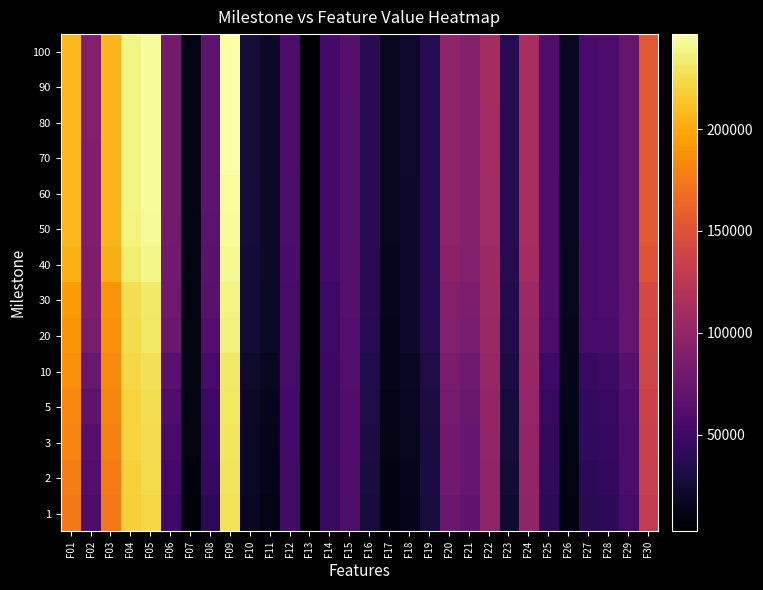

Reading right to left, extract all data points from this chart.

1: F30=129609.0	F29=54500.7	F28=40017.7	F27=37949.5	F26=10425.2	F25=39561.8	F24=98669.4	F23=23250.8	F22=97097.8	F21=69099.4	F20=76373.3	F19=28487.2	F18=14598.3	F17=9558.3	F16=28154.9	F15=59618.8	F14=45504.8	F13=2575.5	F12=52494.7	F11=12588.7	F10=17982.5	F09=228150.0	F08=40028.7	F07=7769.2	F06=49463.0	F05=222737.0	F04=218662.0	F03=174321.0	F02=58228.4	F01=174488.0
2: F30=132595.0	F29=57350.8	F28=42758.3	F27=40124.7	F26=11649.5	F25=42588.2	F24=99771.1	F23=25769.3	F22=98636.8	F21=72213.7	F20=78916.5	F19=29294.4	F18=15914.9	F17=10522.0	F16=29791.4	F15=59857.0	F14=46269.8	F13=2881.3	F12=53078.2	F11=14242.6	F10=18939.2	F09=229210.0	F08=44542.7	F07=8631.8	F06=53366.0	F05=224012.0	F04=219521.0	F03=176324.0	F02=61962.7	F01=177539.0
3: F30=133870.0	F29=58127.0	F28=44294.4	F27=41772.4	F26=12329.5	F25=43394.1	F24=100060.0	F23=26531.9	F22=99604.8	F21=72998.5	F20=80043.8	F19=29739.8	F18=16428.8	F17=11163.8	F16=30593.2	F15=60016.0	F14=46600.6	F13=3013.3	F12=53362.4	F11=14659.3	F10=19571.5	F09=229667.0	F08=46511.3	F07=8942.6	F06=55399.3	F05=224740.0	F04=220019.0	F03=179190.0	F02=64423.5	F01=179962.0
5: F30=135729.0	F29=59968.1	F28=46606.9	F27=43337.5	F26=13145.7	F25=46033.7	F24=101329.0	F23=28062.0	F22=100076.0	F21=75064.7	F20=81911.2	F19=30728.7	F18=17253.6	F17=12303.6	F16=31561.7	F15=60284.4	F14=47214.5	F13=3246.2	F12=53805.7	F11=15439.1	F10=20463.1	F09=230680.0	F08=49838.3	F07=9700.4	F06=60179.6	F05=225711.0	F04=220862.0	F03=181668.0	F02=68553.5	F01=182598.0
10: F30=138401.0	F29=62774.3	F28=48819.6	F27=46445.8	F26=14589.3	F25=49744.2	F24=102489.0	F23=31129.5	F22=101712.0	F21=78146.5	F20=84397.5	F19=32128.7	F18=18681.7	F17=13518.4	F16=33213.9	F15=60742.9	F14=48027.0	F13=3543.7	F12=54743.7	F11=16714.7	F10=22092.1	F09=231466.0	F08=55189.1	F07=10060.7	F06=65497.3	F05=227189.0	F04=222041.0	F03=184345.0	F02=74648.9	F01=186579.0
20: F30=139904.0	F29=70520.0	F28=55811.6	F27=54237.4	F26=15535.5	F25=58037.4	F24=103027.0	F23=34272.1	F22=103430.0	F21=84373.8	F20=88788.5	F19=36098.1	F18=20768.6	F17=14648.9	F16=37533.4	F15=62542.8	F14=48576.9	F13=3612.9	F12=55229.7	F11=18909.0	F10=25721.1	F09=237049.0	F08=62184.7	F07=10179.5	F06=75029.7	F05=231199.0	F04=225371.0	F03=186711.0	F02=83661.0	F01=190143.0
30: F30=141881.0	F29=71690.5	F28=57078.7	F27=55527.8	F26=16139.1	F25=59416.7	F24=104007.0	F23=35759.0	F22=104537.0	F21=86116.1	F20=90094.9	F19=37007.9	F18=21400.7	F17=15193.0	F16=38089.2	F15=62648.9	F14=49232.2	F13=3708.8	F12=55746.3	F11=19700.8	F10=26287.1	F09=237682.0	F08=64978.1	F07=10237.9	F06=78144.5	F05=232109.0	F04=226579.0	F03=188494.0	F02=86491.8	F01=192319.0
40: F30=151274.0	F29=72897.4	F28=57342.5	F27=55725.0	F26=16832.4	F25=59869.4	F24=110939.0	F23=36815.2	F22=106205.0	F21=89046.7	F20=95209.6	F19=37544.9	F18=21484.2	F17=15737.3	F16=38308.1	F15=63297.1	F14=52426.3	F13=3960.4	F12=56290.1	F11=20090.9	F10=26357.1	F09=241855.0	F08=66307.9	F07=10602.2	F06=79623.8	F05=239700.0	F04=234935.0	F03=202073.0	F02=87098.5	F01=203292.0
50: F30=154588.0	F29=73295.1	F28=57530.9	F27=55712.5	F26=17389.6	F25=60273.5	F24=112841.0	F23=37495.3	F22=107829.0	F21=90091.7	F20=96579.4	F19=37701.9	F18=21605.8	F17=15977.8	F16=38415.7	F15=63378.8	F14=53743.7	F13=3995.1	F12=57136.6	F11=20295.8	F10=26477.3	F09=243456.0	F08=67215.3	F07=11098.7	F06=80864.2	F05=242297.0	F04=237194.0	F03=205885.0	F02=87675.6	F01=206795.0
60: F30=154642.0	F29=73290.5	F28=57531.9	F27=55754.9	F26=17486.3	F25=60208.3	F24=112841.0	F23=37514.5	F22=107934.0	F21=90128.8	F20=96581.5	F19=37701.9	F18=21637.6	F17=16012.1	F16=38484.8	F15=63500.2	F14=53886.0	F13=4010.5	F12=57387.2	F11=20302.3	F10=26490.7	F09=244530.0	F08=67512.5	F07=11312.6	F06=80984.1	F05=242944.0	F04=238209.0	F03=206097.0	F02=87997.2	F01=207159.0
70: F30=154642.0	F29=73299.1	F28=57531.9	F27=55811.4	F26=17947.3	F25=60208.3	F24=112841.0	F23=37663.7	F22=109616.0	F21=90170.8	F20=96622.1	F19=37715.4	F18=21706.7	F17=16081.2	F16=38495.9	F15=63509.0	F14=53942.3	F13=4010.5	F12=58322.3	F11=20359.5	F10=26526.2	F09=245799.0	F08=67651.5	F07=11733.3	F06=81453.5	F05=243247.0	F04=238505.0	F03=206357.0	F02=88333.7	F01=207502.0
80: F30=154657.0	F29=73299.1	F28=57531.9	F27=55811.4	F26=17968.3	F25=60208.3	F24=112841.0	F23=37663.7	F22=109669.0	F21=90170.8	F20=96622.1	F19=37715.4	F18=21712.8	F17=16081.2	F16=38495.9	F15=63537.0	F14=53942.3	F13=4010.5	F12=58380.4	F11=20361.7	F10=26526.2	F09=246348.0	F08=67653.9	F07=11771.3	F06=81453.5	F05=243247.0	F04=238519.0	F03=206357.0	F02=88387.1	F01=207504.0
90: F30=154713.0	F29=73299.1	F28=57532.8	F27=55811.4	F26=18240.3	F25=60208.3	F24=112841.0	F23=37726.8	F22=110438.0	F21=90170.8	F20=96622.1	F19=37715.4	F18=21791.8	F17=16081.2	F16=38495.9	F15=63592.9	F14=53959.6	F13=4013.5	F12=58671.3	F11=20390.9	F10=26526.2	F09=246628.0	F08=67803.4	F07=11837.7	F06=81493.4	F05=243247.0	F04=238690.0	F03=206357.0	F02=88432.3	F01=207503.0
100: F30=154713.0	F29=73299.1	F28=57538.2	F27=55811.4	F26=18248.1	F25=60208.3	F24=112841.0	F23=37726.8	F22=110449.0	F21=90170.8	F20=96622.1	F19=37715.4	F18=21791.5	F17=16081.2	F16=38495.9	F15=63592.9	F14=53960.6	F13=4013.5	F12=58686.9	F11=20391.2	F10=26526.2	F09=246628.0	F08=67805.4	F07=11838.6	F06=81493.4	F05=243247.0	F04=238690.0	F03=206357.0	F02=88473.2	F01=207497.0